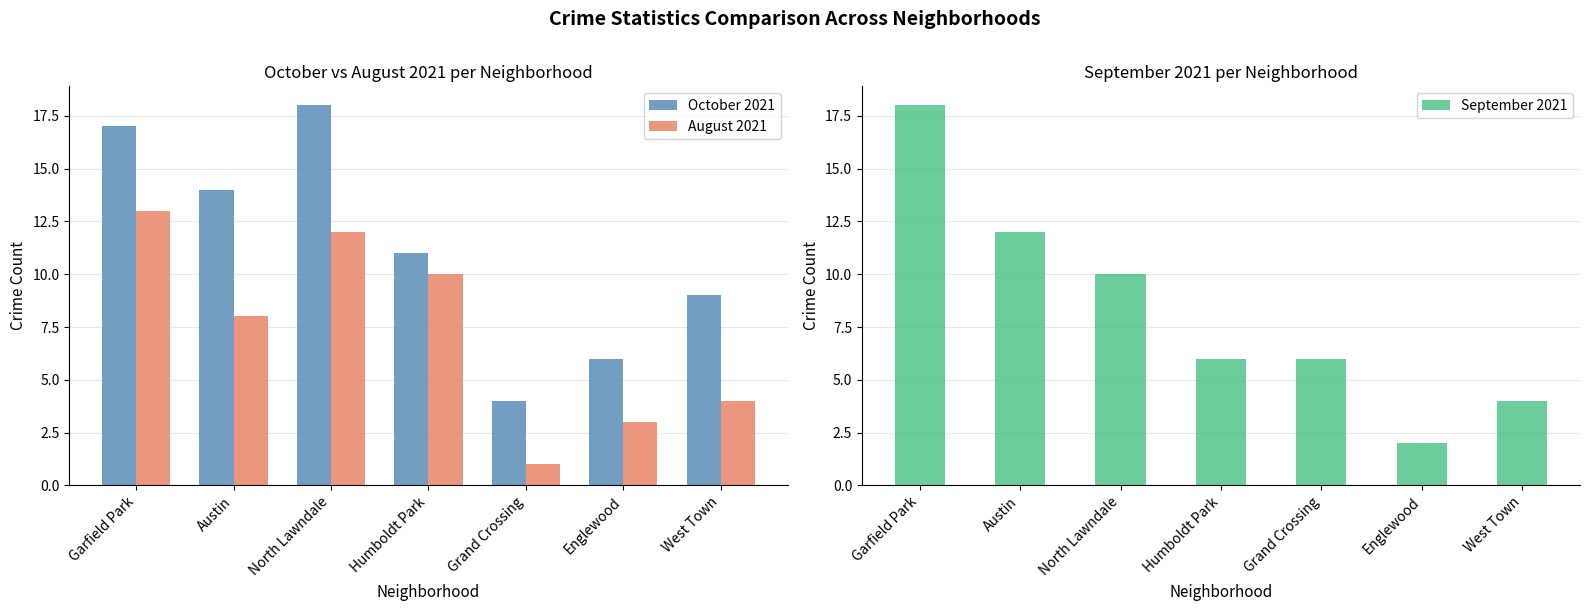

What is the sum of all September 2021 values?

58